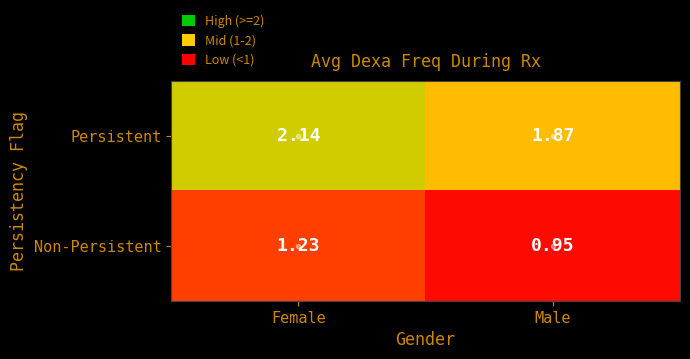

At which label does Persistent reach its peak?

Female